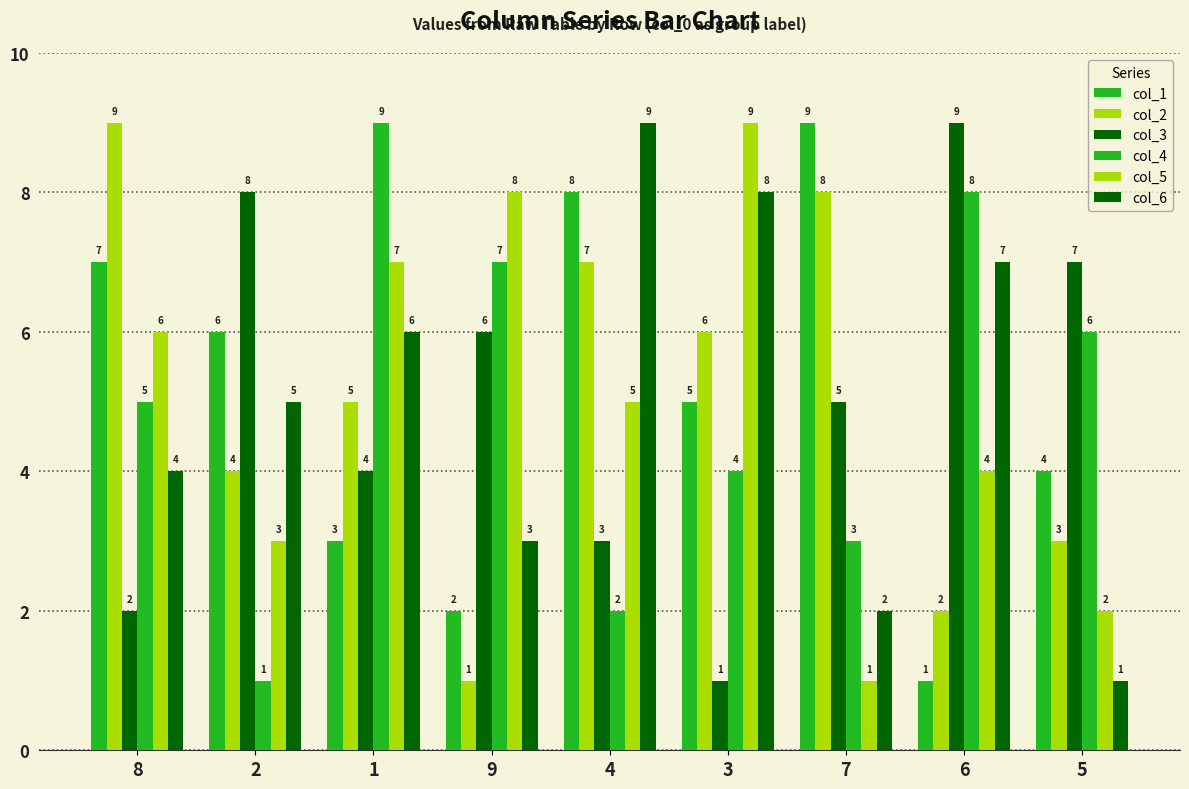

Which has a higher value, 5 or 3?

3